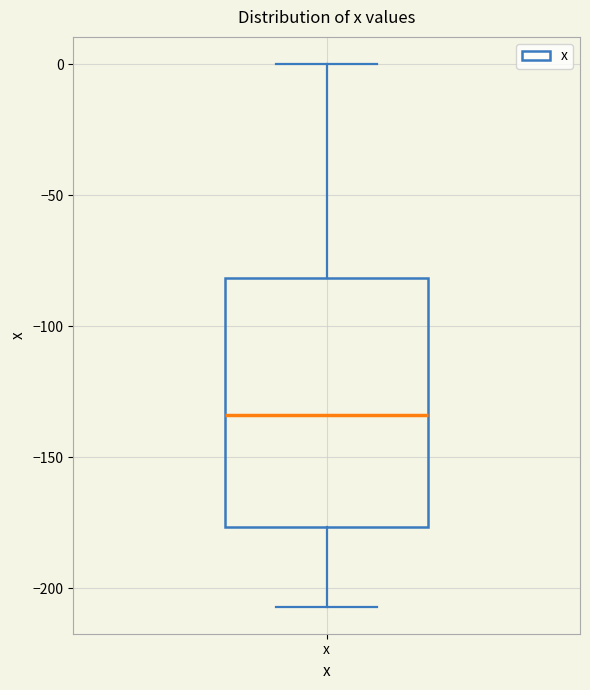

Read this box plot against the y-axis: the position of the median line, the range covered by the box, and the ends of both whiskers. The values are not printed on the chart, so give them approximately, as read against the axis.

median -135, box -175 to -80, whiskers -205 to 0